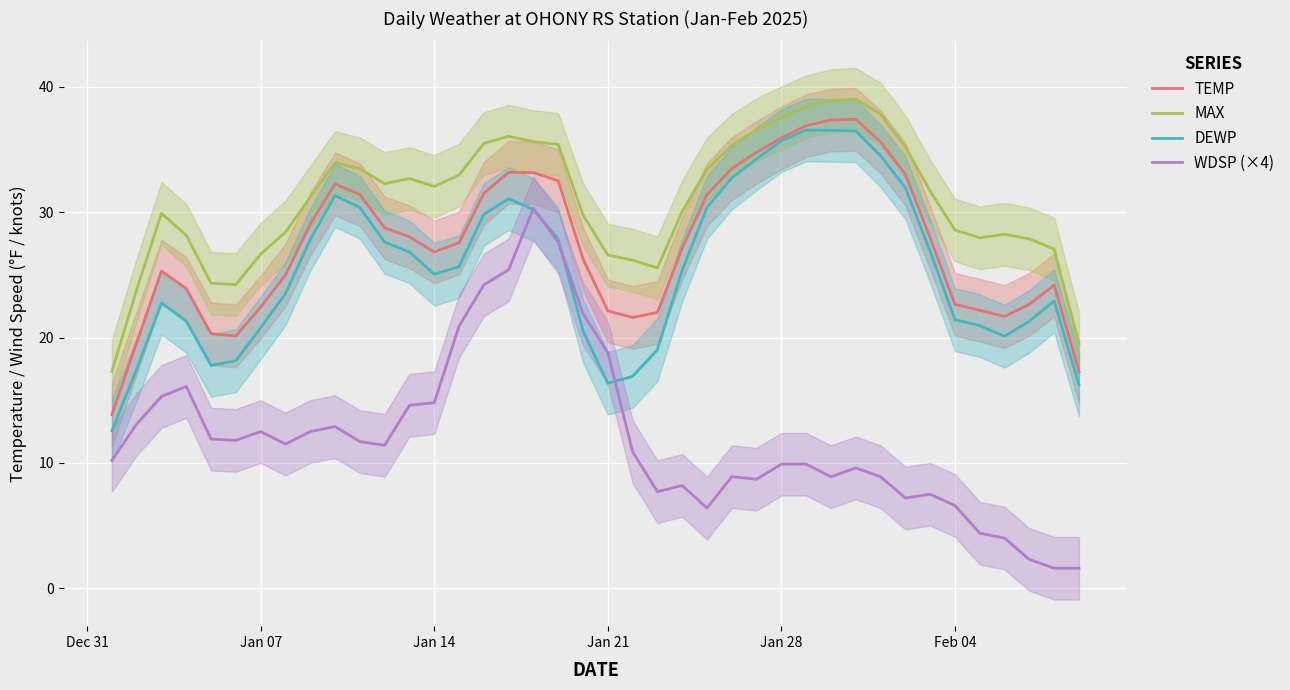

How many series are shown in this chart?

4